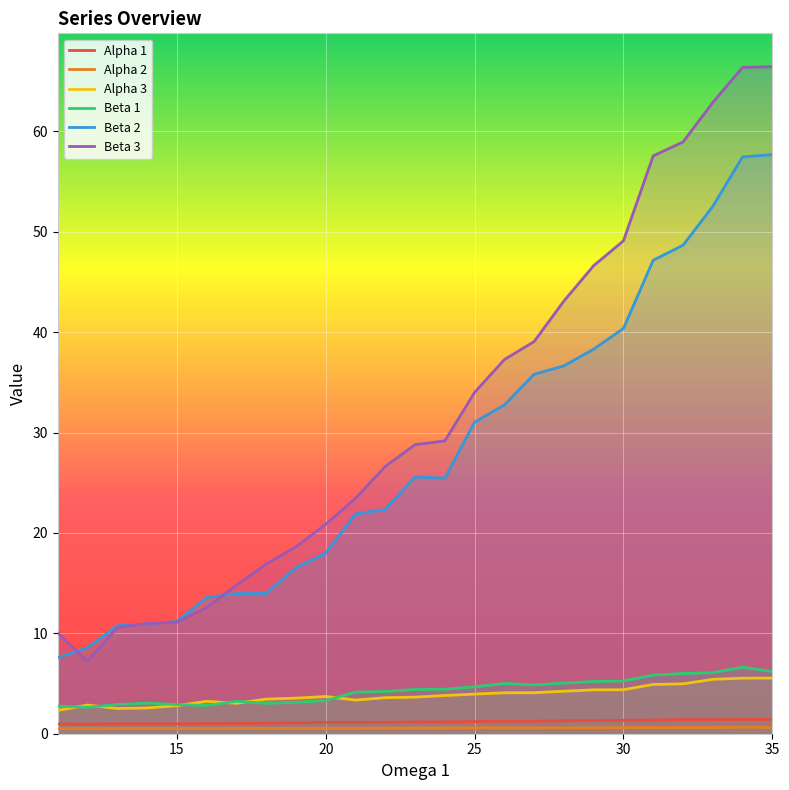

True or false: Beta 2 and Alpha 2 cross at least once.

False